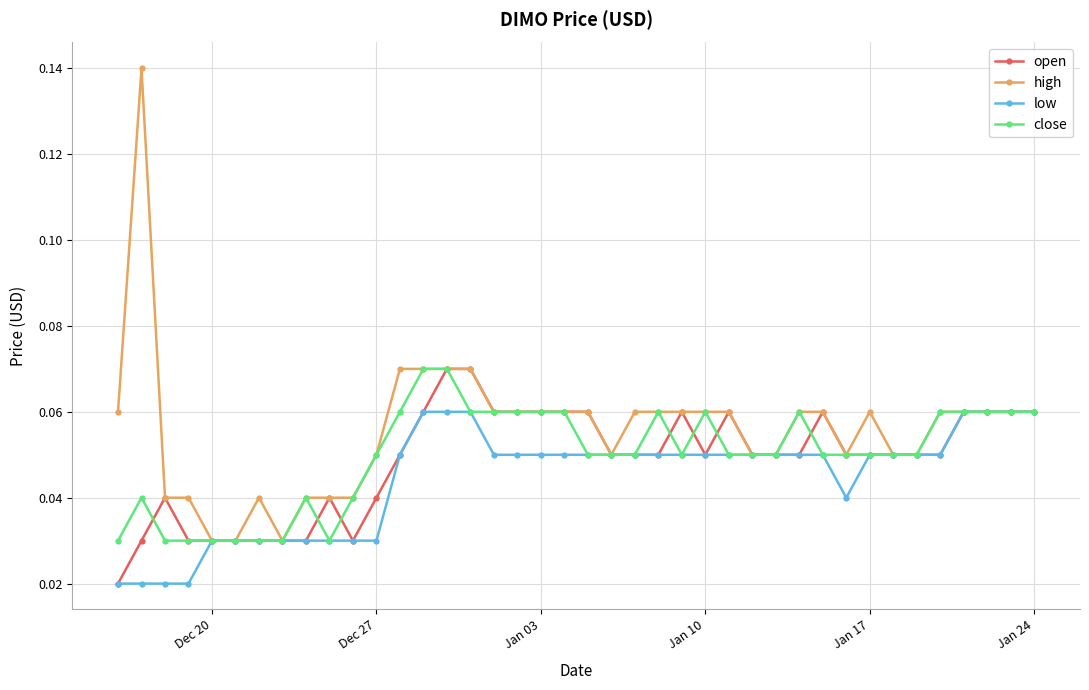

At how many categories does at least one series exceed 0?

40